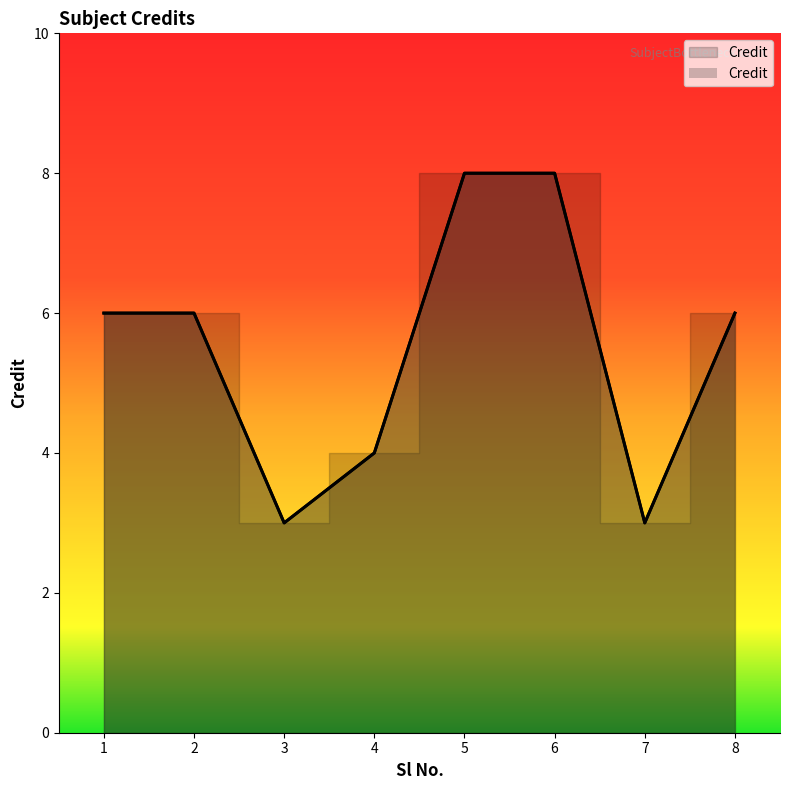

Reading left to right, what are all the values shown in this chart?

6	6	3	4	8	8	3	6